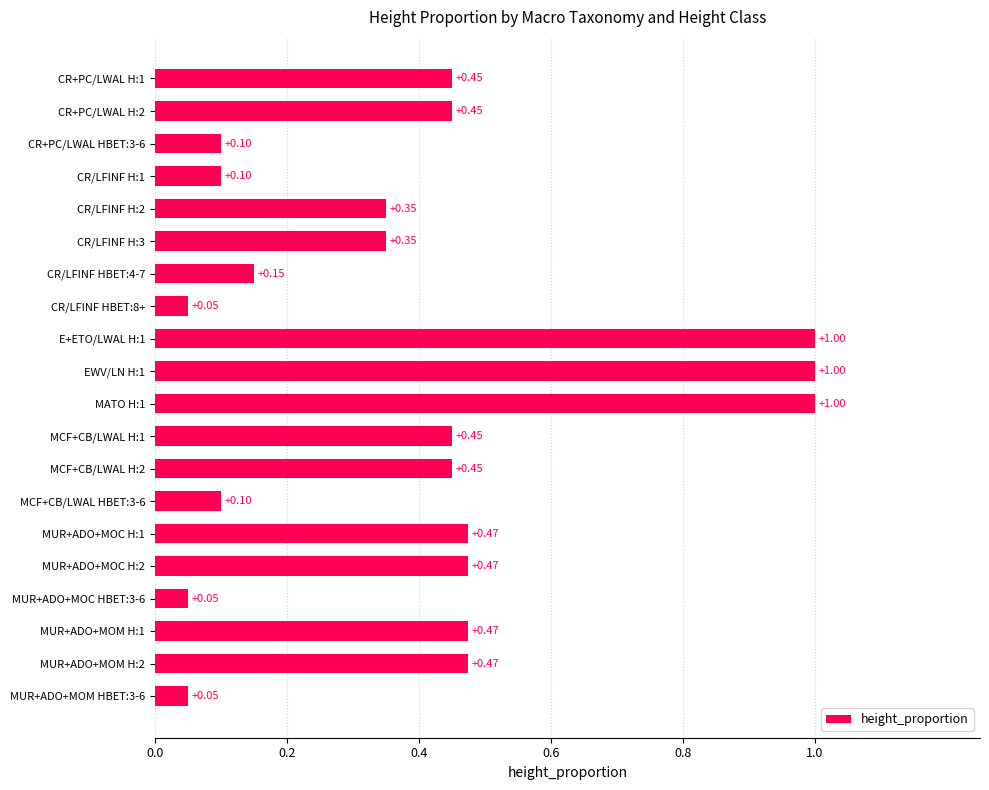

What is the average value?

0.4